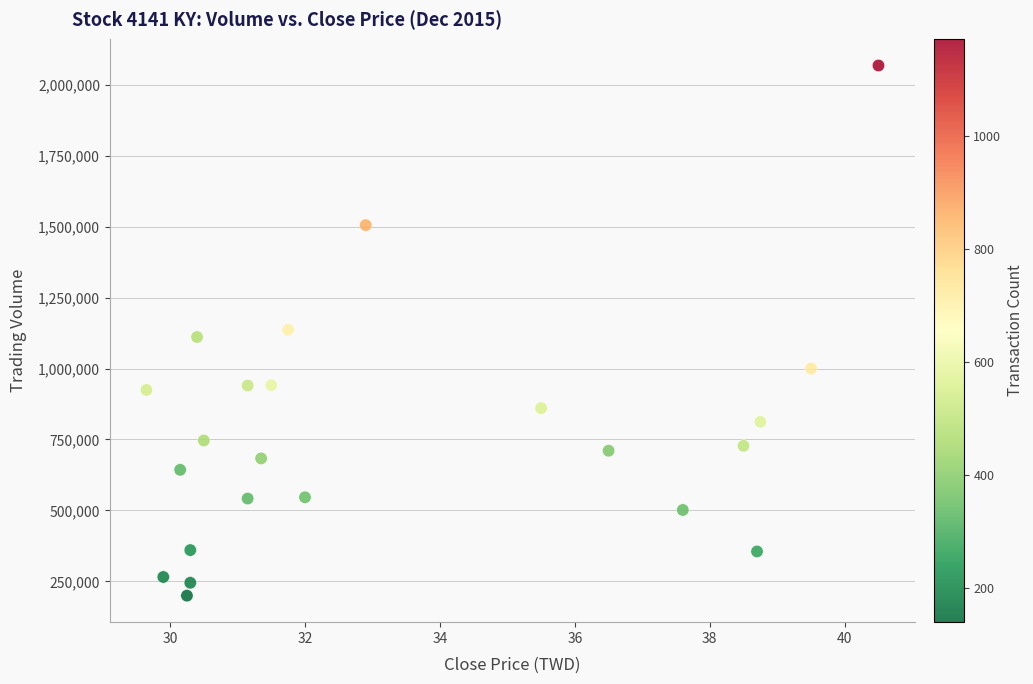

What is the range of Y values (max minus min)?

1868394